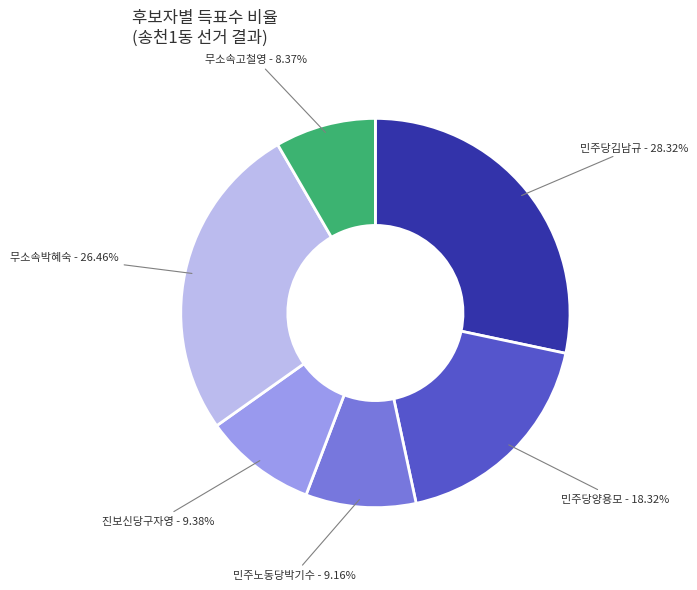

Does any single category account for the majority?

No